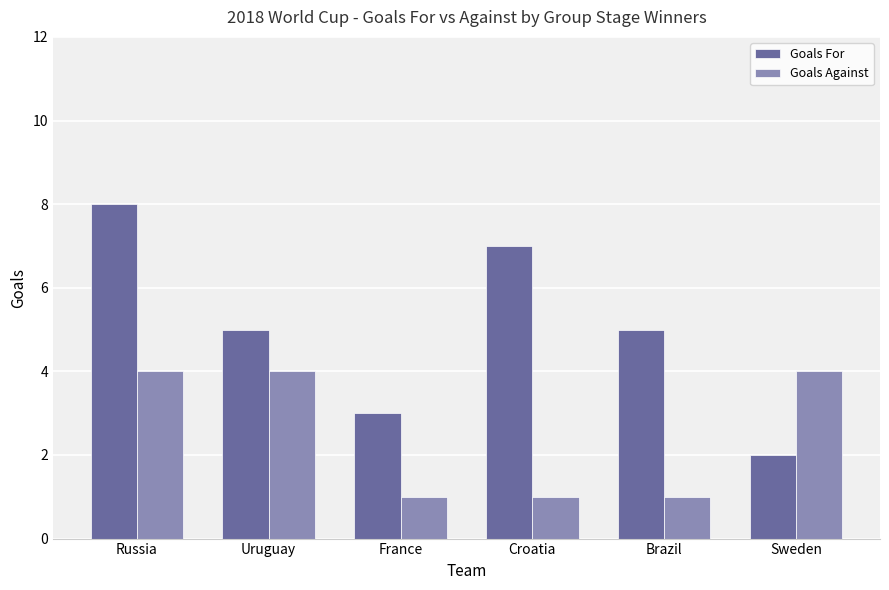

Reading right to left, extract all data points from this chart.

Goals For: 2	5	7	3	5	8
Goals Against: 4	1	1	1	4	4